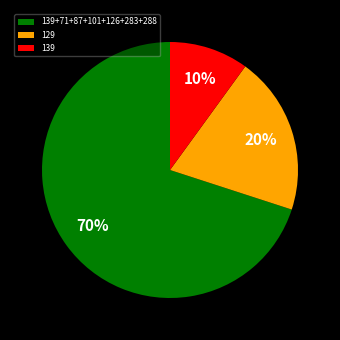

Rank the categories by value from lowest to highest.

139, 129, 139+71+87+101+126+283+288